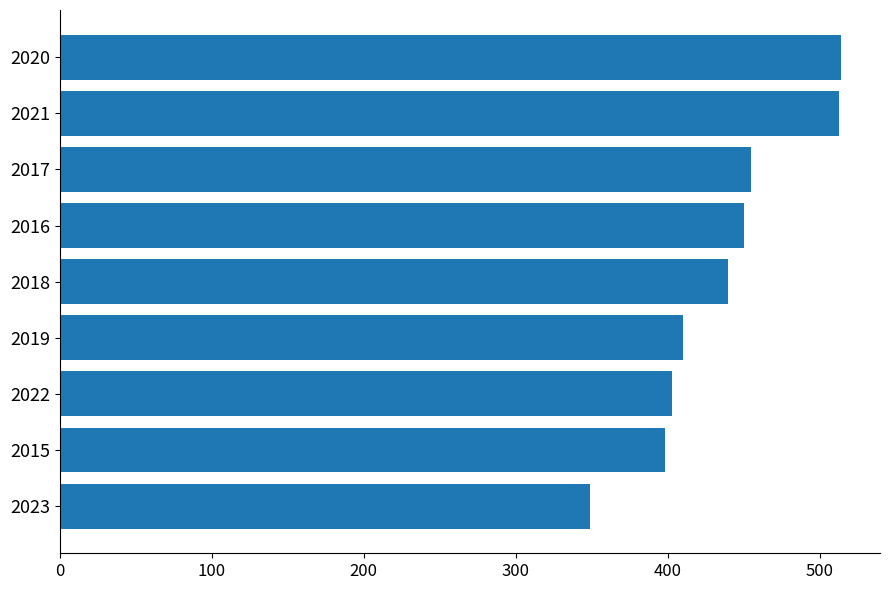

Which category has the lowest value across all series?

2023